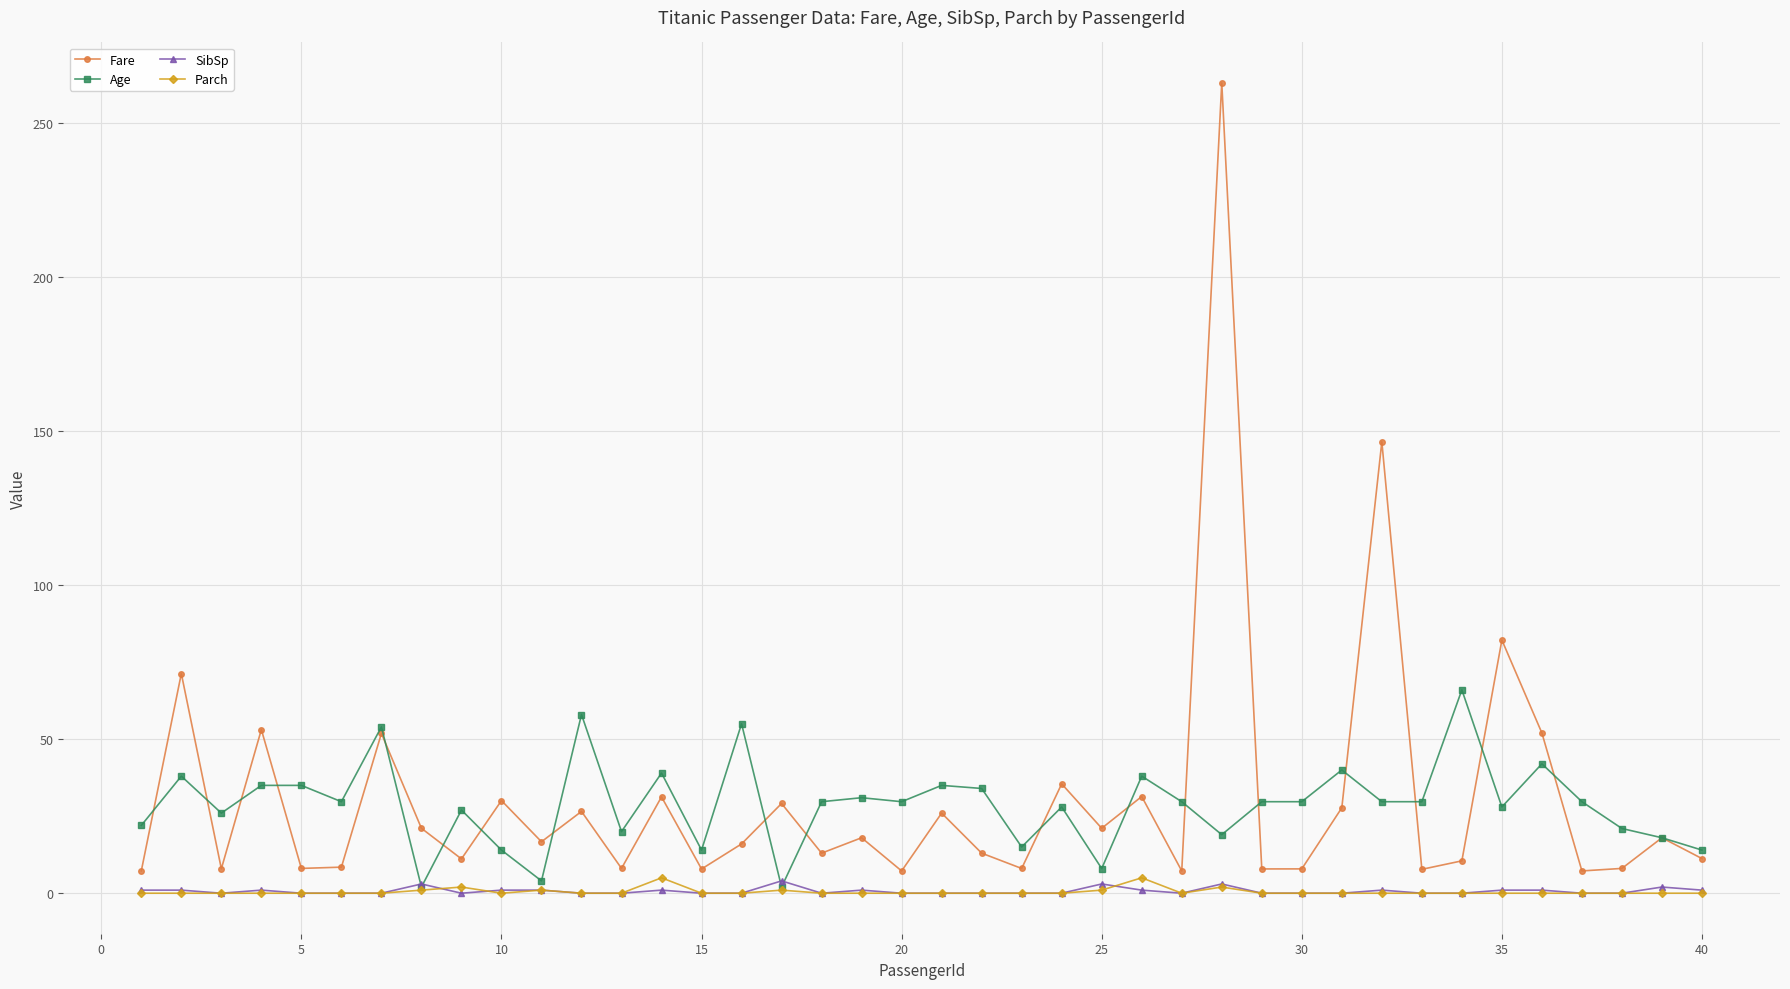

What is the value of the SibSp point at the 10th from the left?

1.0